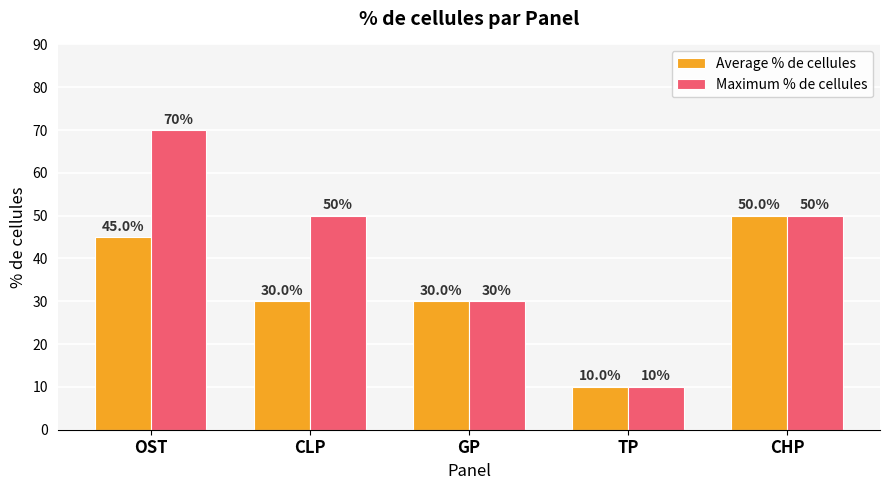

Reading right to left, list all the values displayed in this chart.

Average % de cellules: 50	10	30	30	45
Maximum % de cellules: 50	10	30	50	70